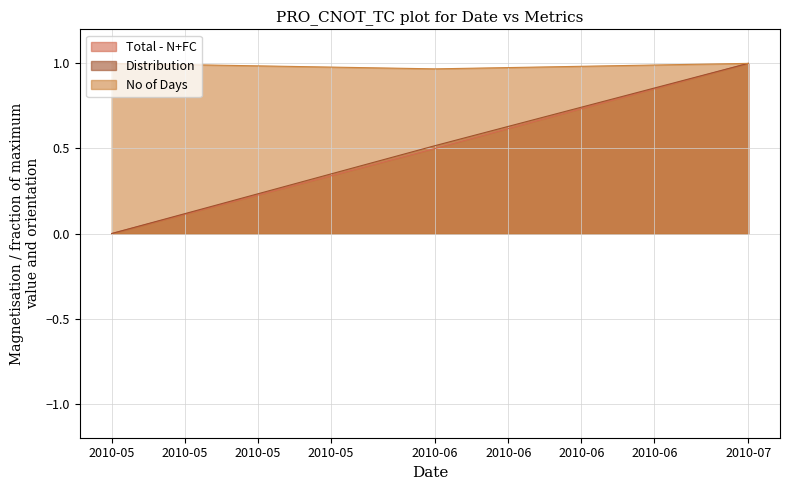

Which series changed the most between 2010-06 and 2010-07?

Total - N+FC